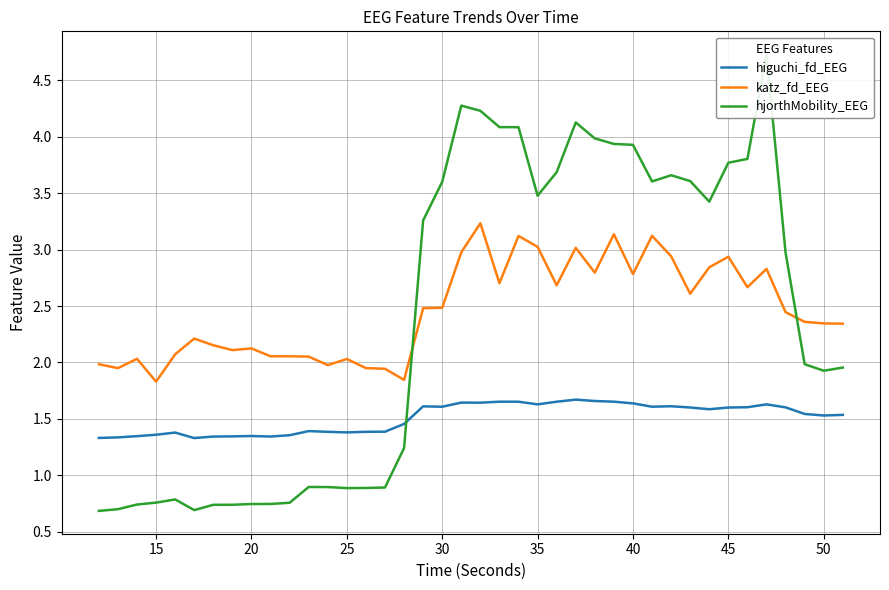

True or false: katz_fd_EEG and higuchi_fd_EEG intersect in this chart.

False